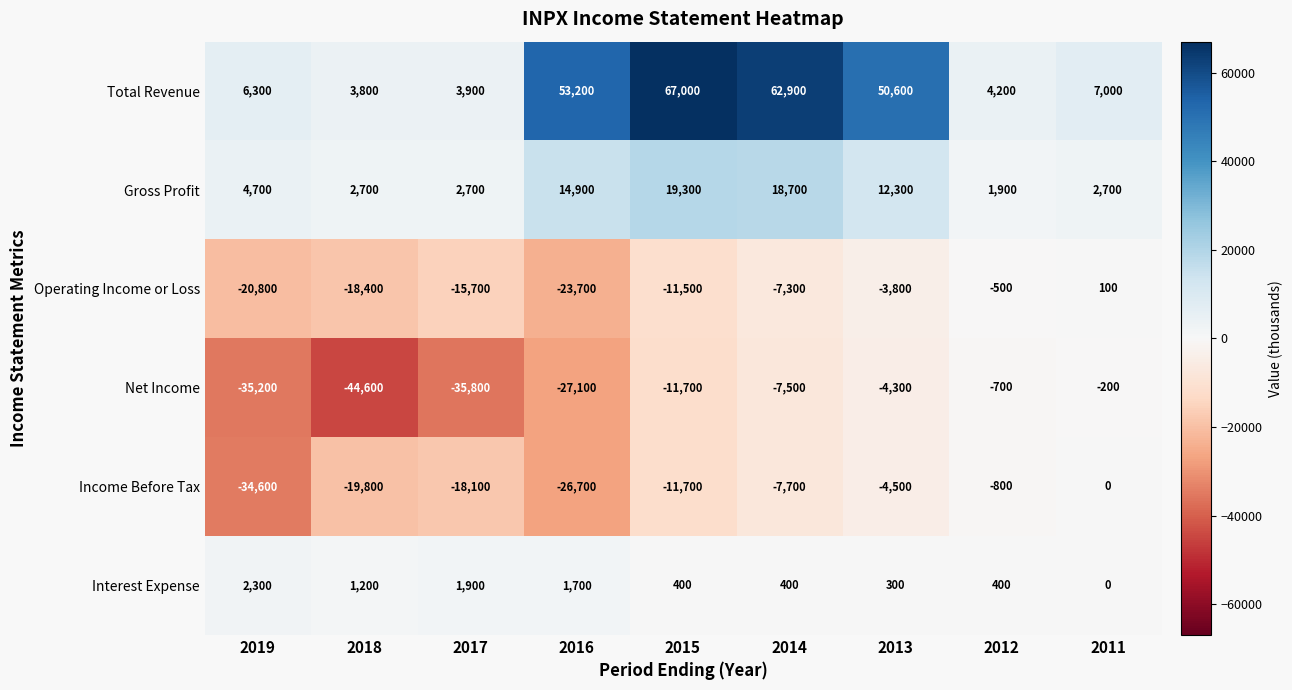

What is the minimum value shown in the chart?

-44600